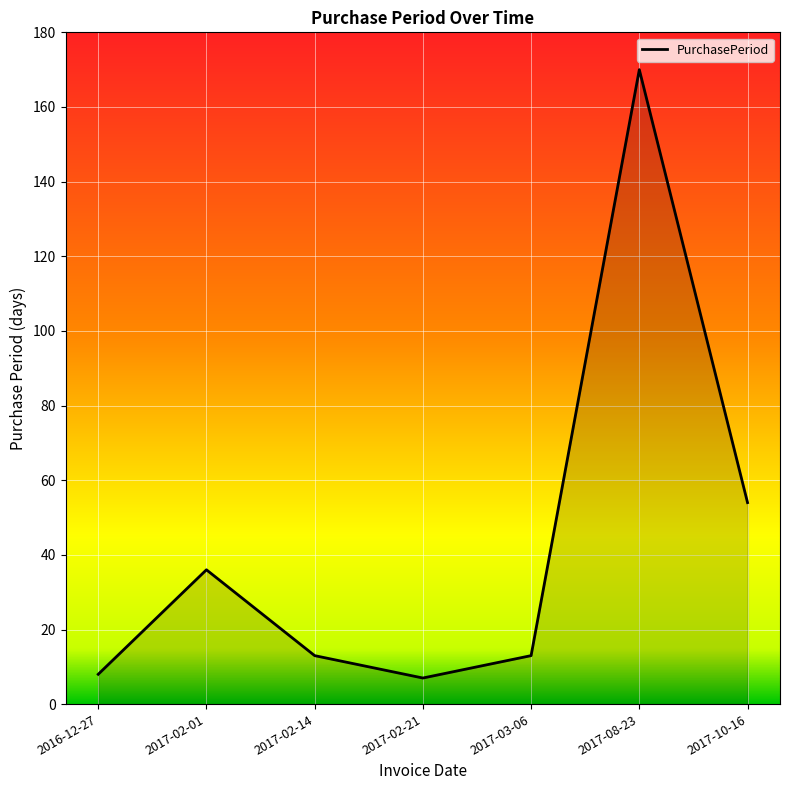

What is the change in value from 2017-02-14 to 2017-10-16?

+41